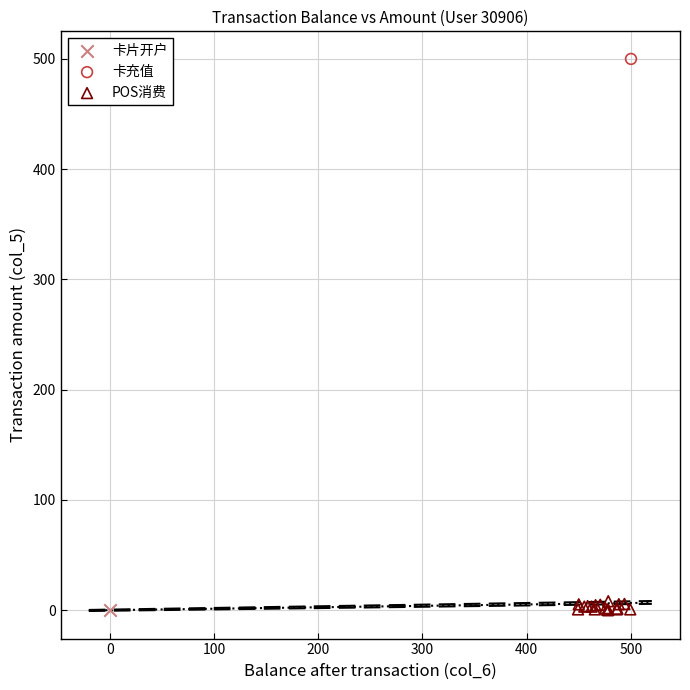

What are all the series names shown in the legend?

卡片开户, 卡充值, POS消费